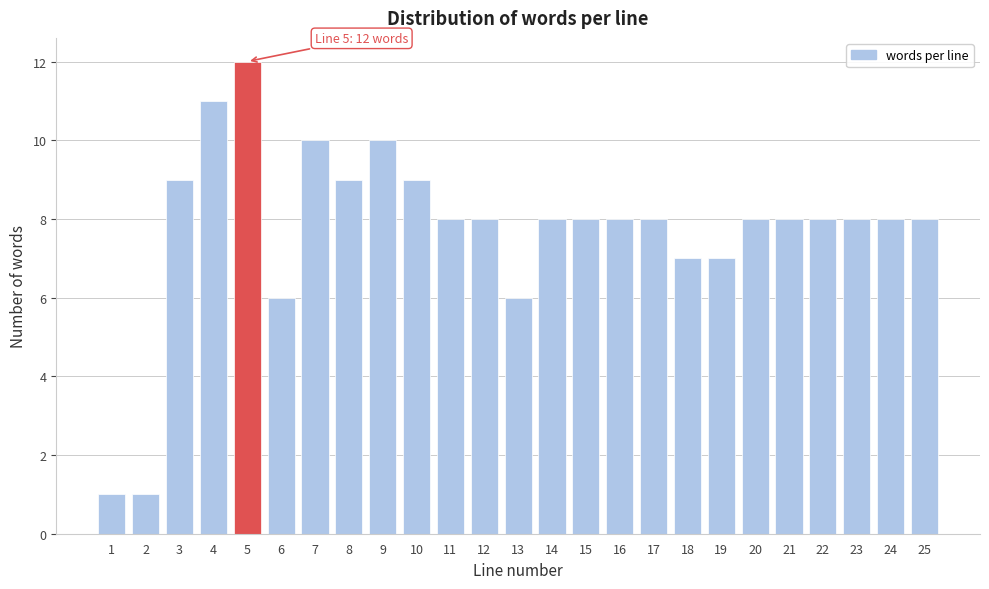

Reading left to right, what are all the values shown in this chart?

1=1	2=1	3=9	4=11	5=12	6=6	7=10	8=9	9=10	10=9	11=8	12=8	13=6	14=8	15=8	16=8	17=8	18=7	19=7	20=8	21=8	22=8	23=8	24=8	25=8